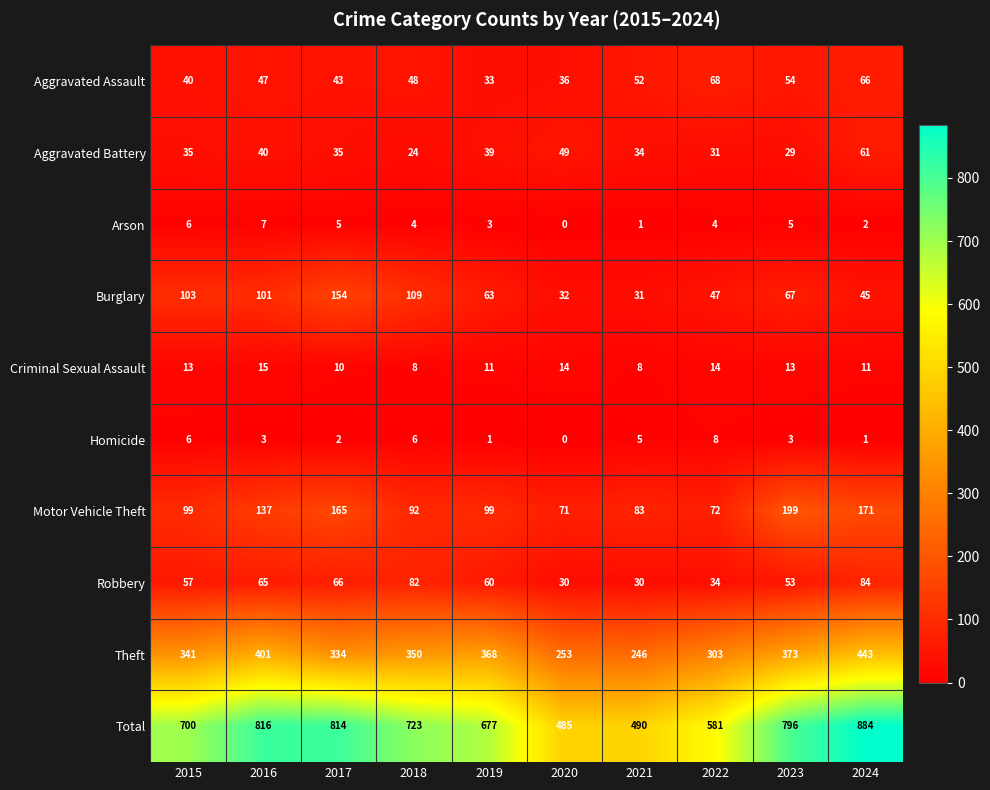

Is it true that Aggravated Battery equals 13 at 2022?

False